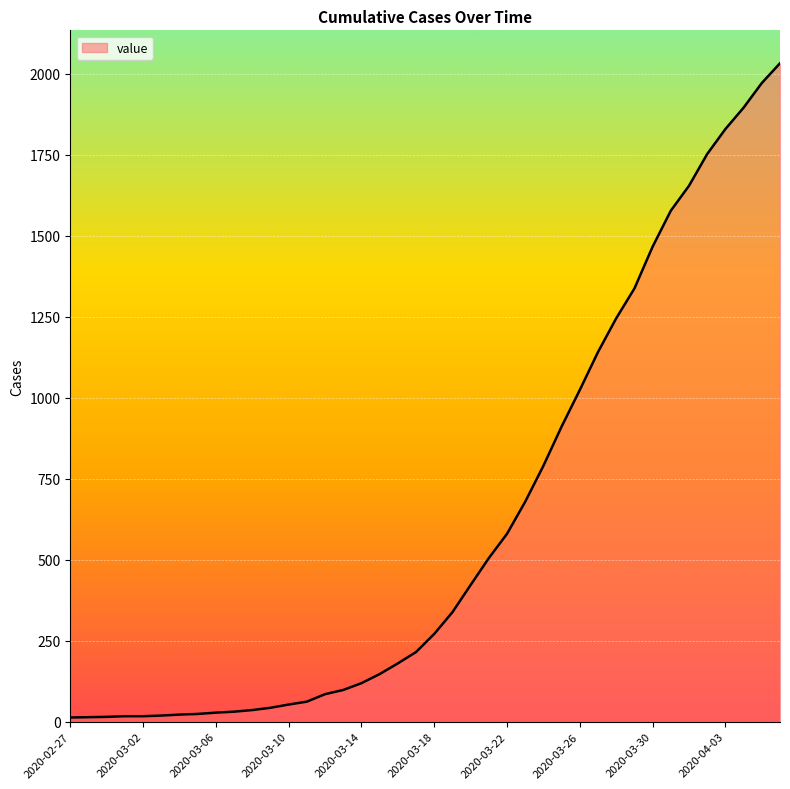

What is the greatest value displayed?

2032